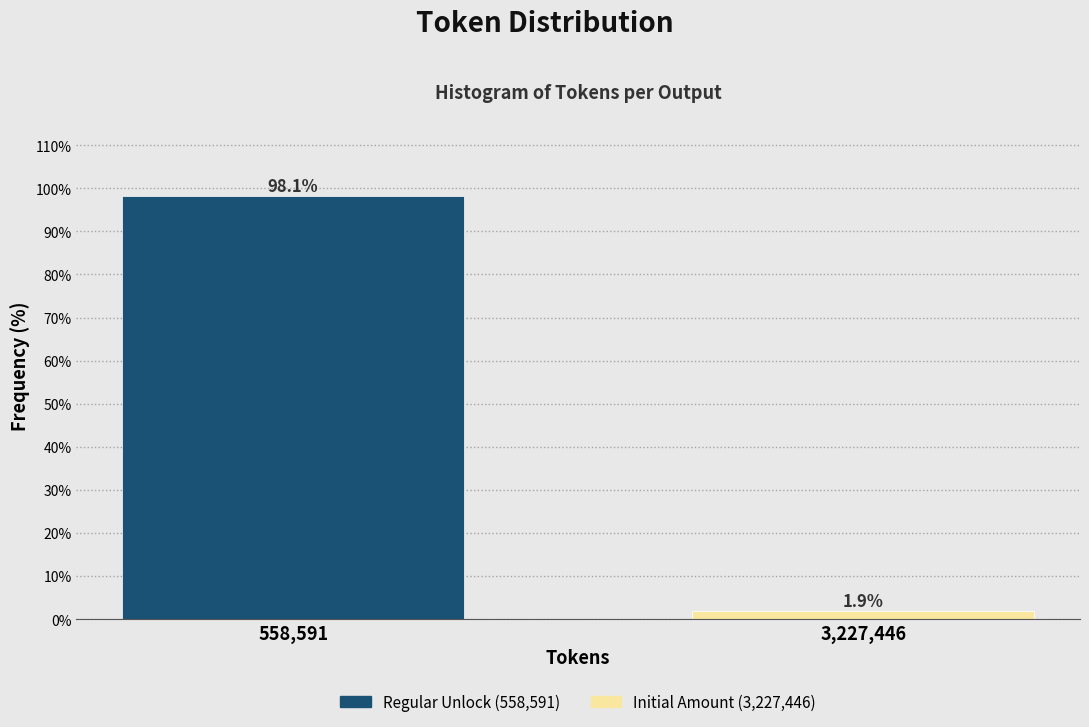

Reading left to right, list all the values displayed in this chart.

558,591=98.1	3,227,446=1.9